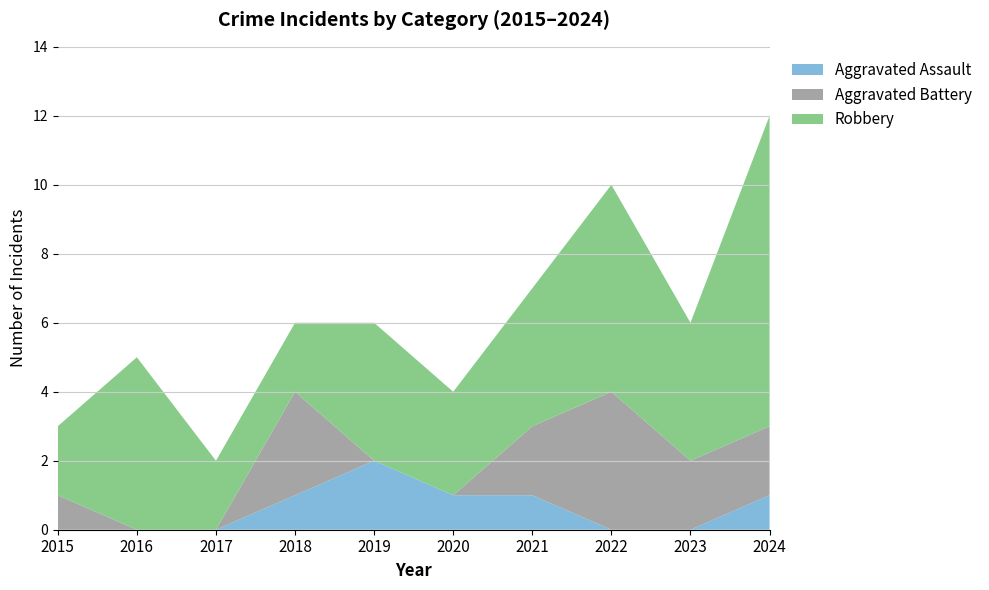

Reading left to right, transcribe all the data shown in this chart.

Aggravated Assault: 2015=0	2016=0	2017=0	2018=1	2019=2	2020=1	2021=1	2022=0	2023=0	2024=1
Aggravated Battery: 2015=1	2016=0	2017=0	2018=3	2019=0	2020=0	2021=2	2022=4	2023=2	2024=2
Robbery: 2015=2	2016=5	2017=2	2018=2	2019=4	2020=3	2021=4	2022=6	2023=4	2024=9